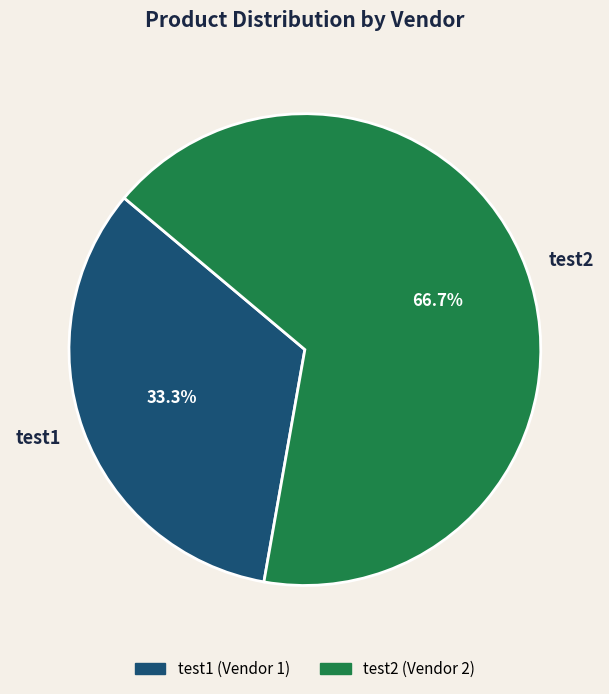

The test1 slice represents 40% of the pie. True or false?

False